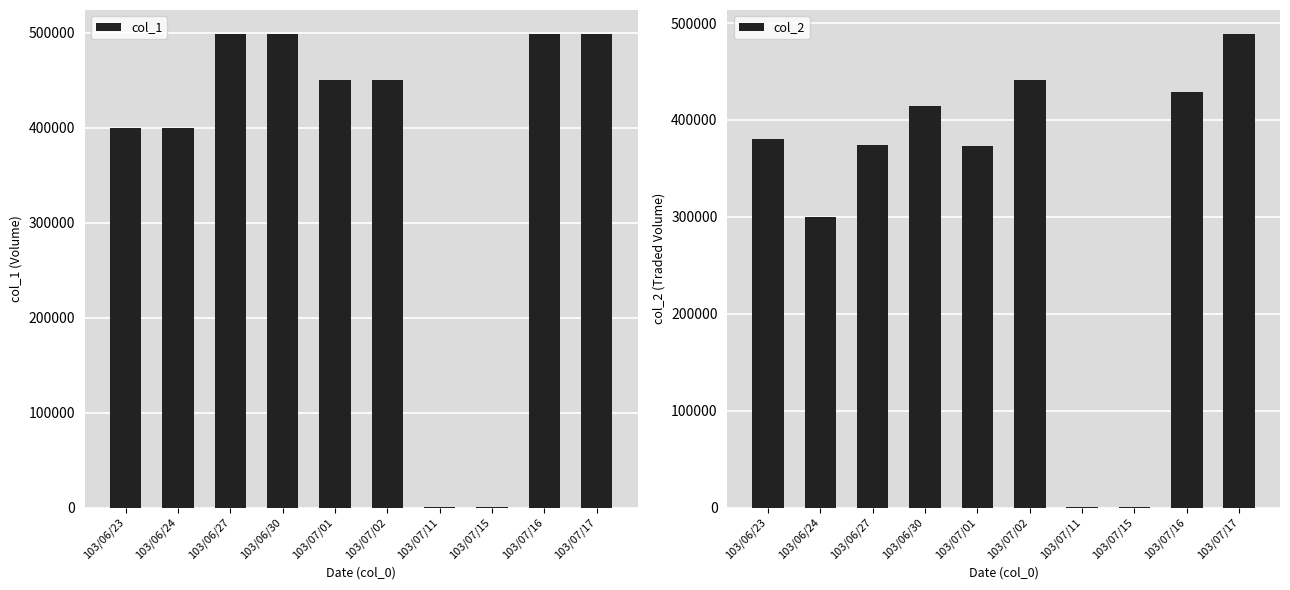

List the series in order of their overall mean, lowest first.

col_2, col_1